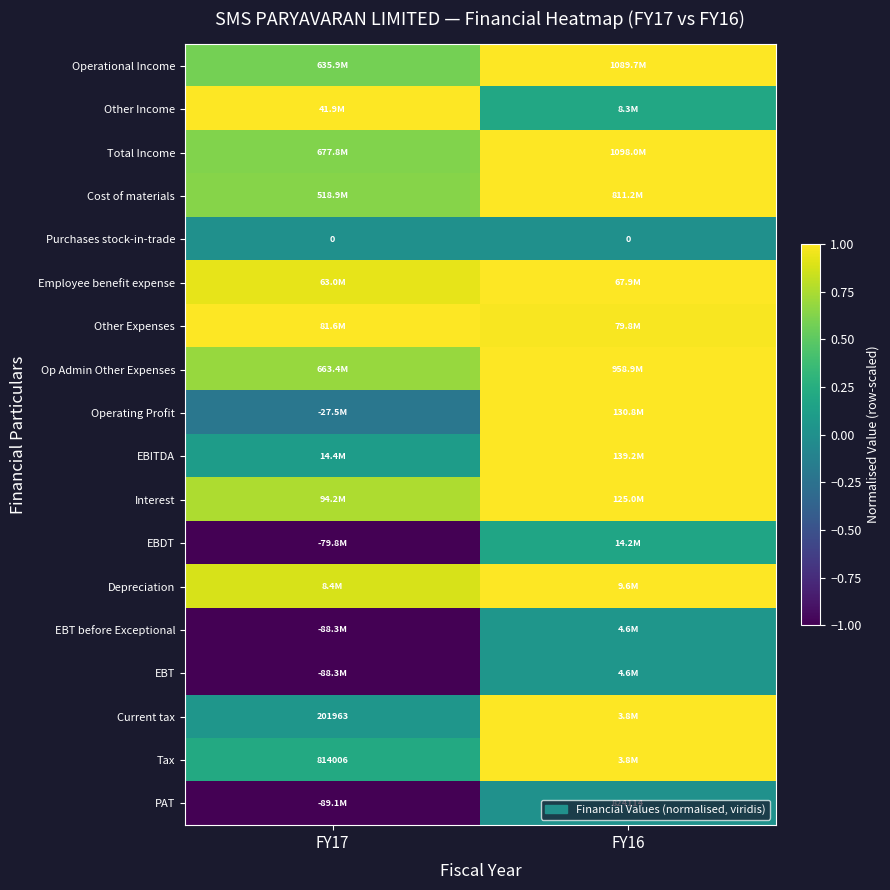

At how many categories does at least one series exceed 0?

2